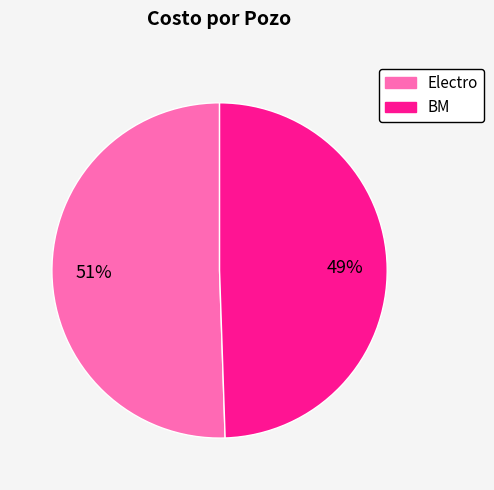

Which slice is the smallest?

BM